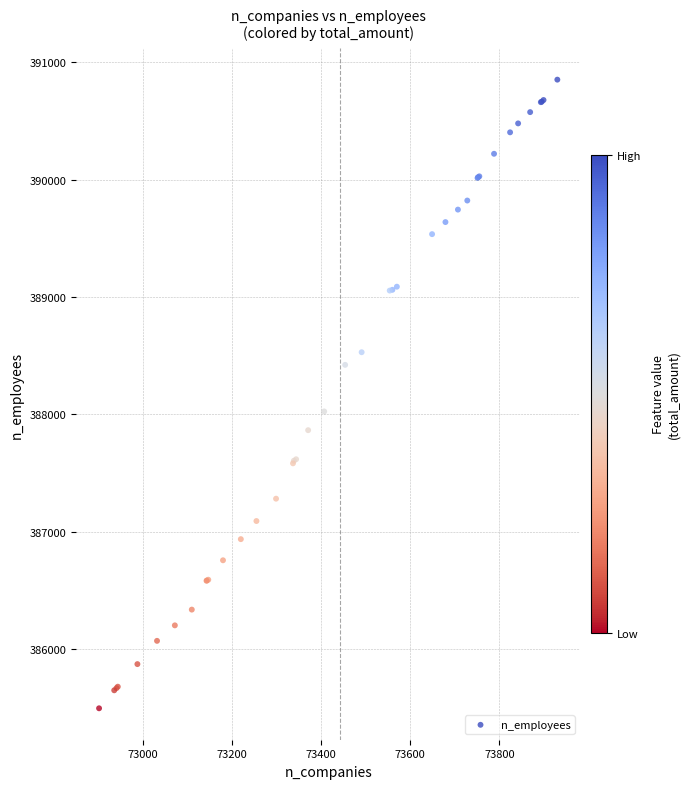

What Y value in the scatter plot is closest to 388174?

388025.6